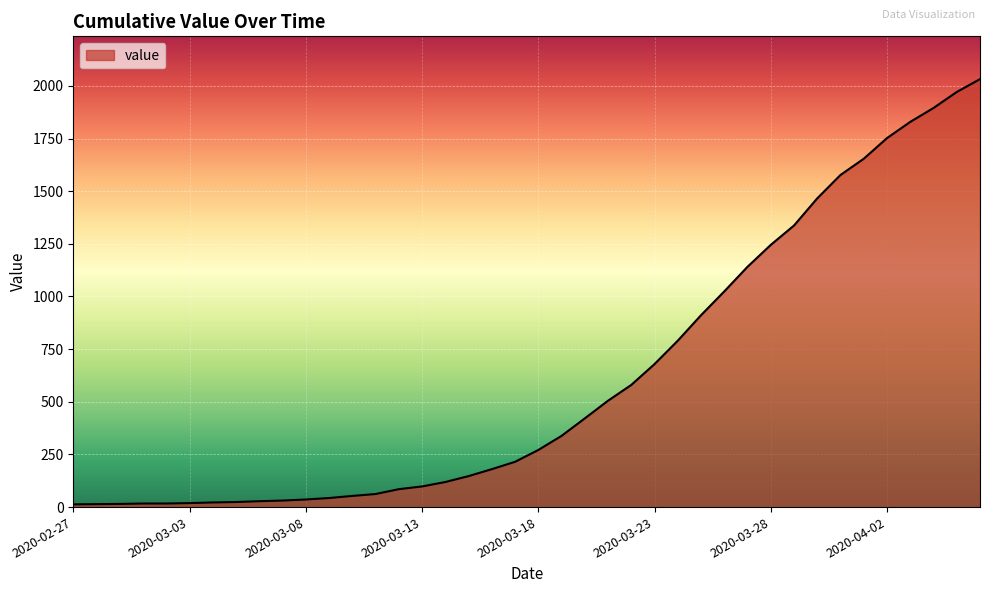

What is the greatest value displayed?

2032